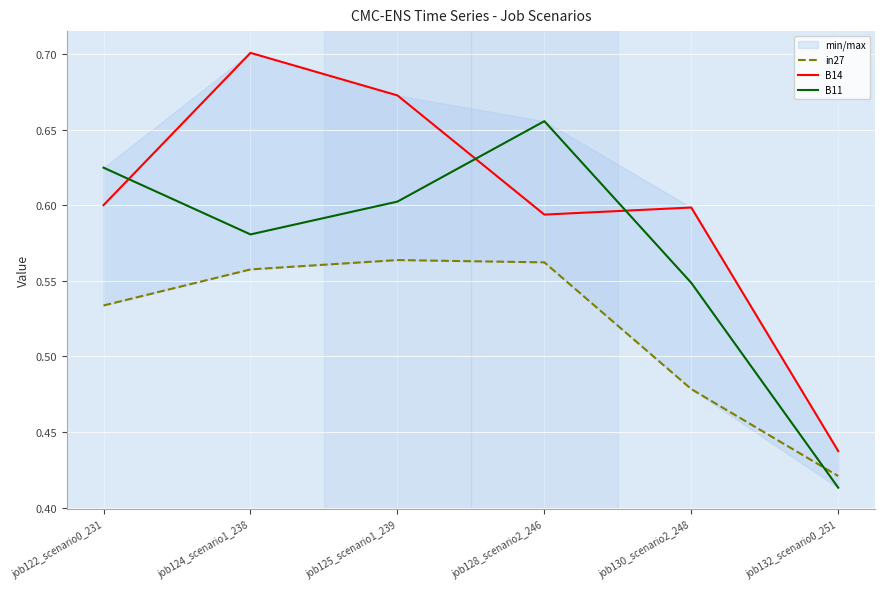

List the series in order of their peak value, highest first.

B14, B11, in27